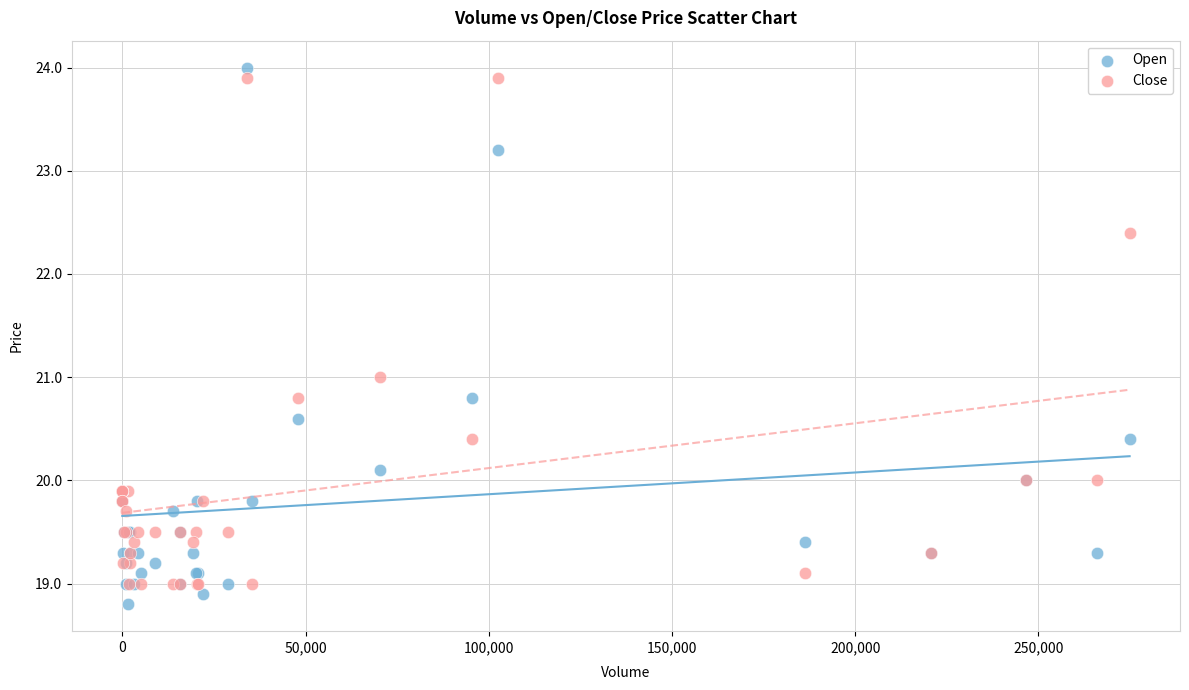

What is the X range (max minus min) for the scatter plot?

274880.0